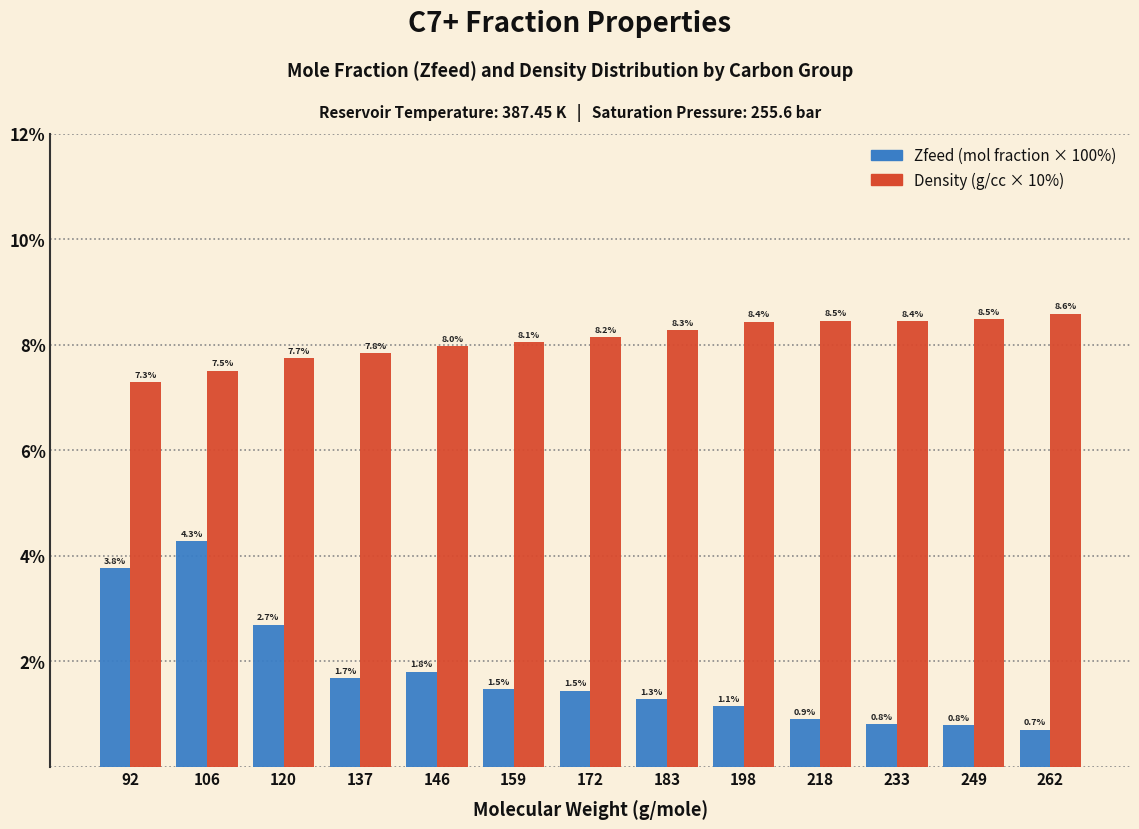

What is the difference between the highest and lowest values at 137?

6.1